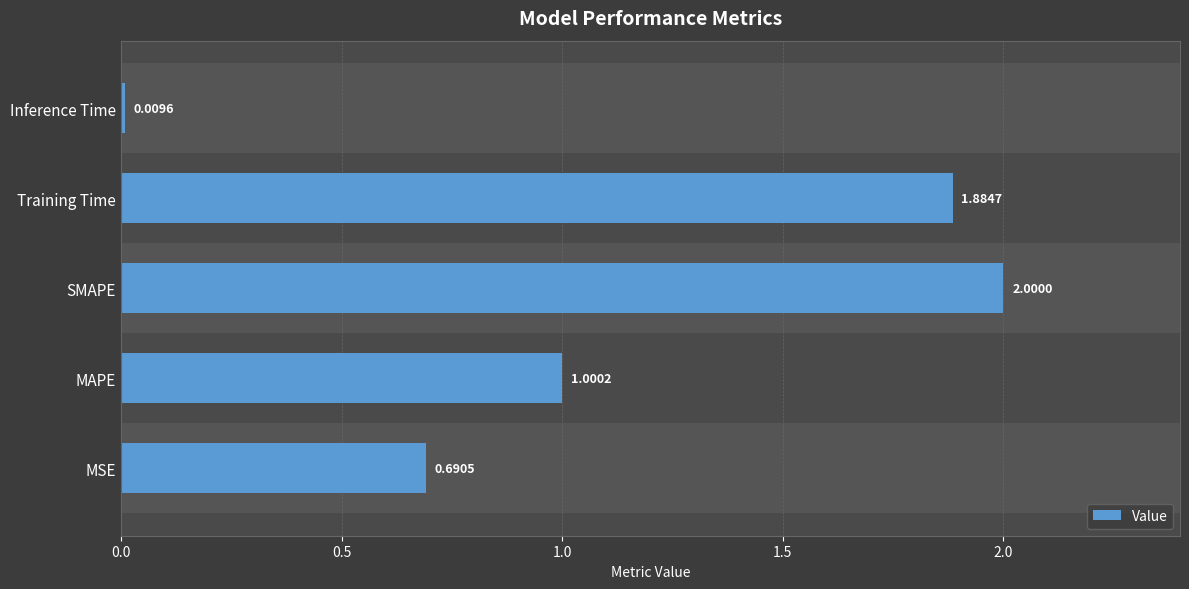

At which label is the value closest to 1?

MAPE